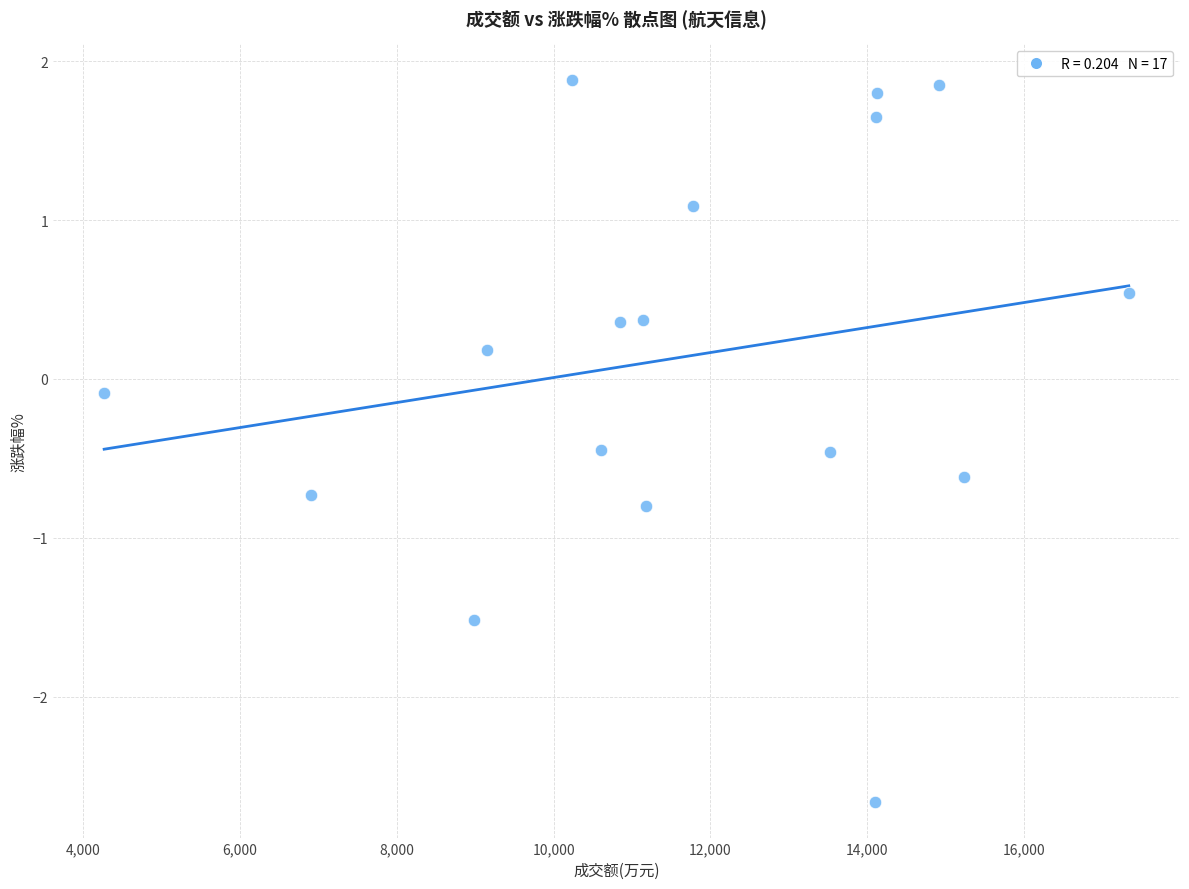

What is the range of Y values (max minus min)?

4.5